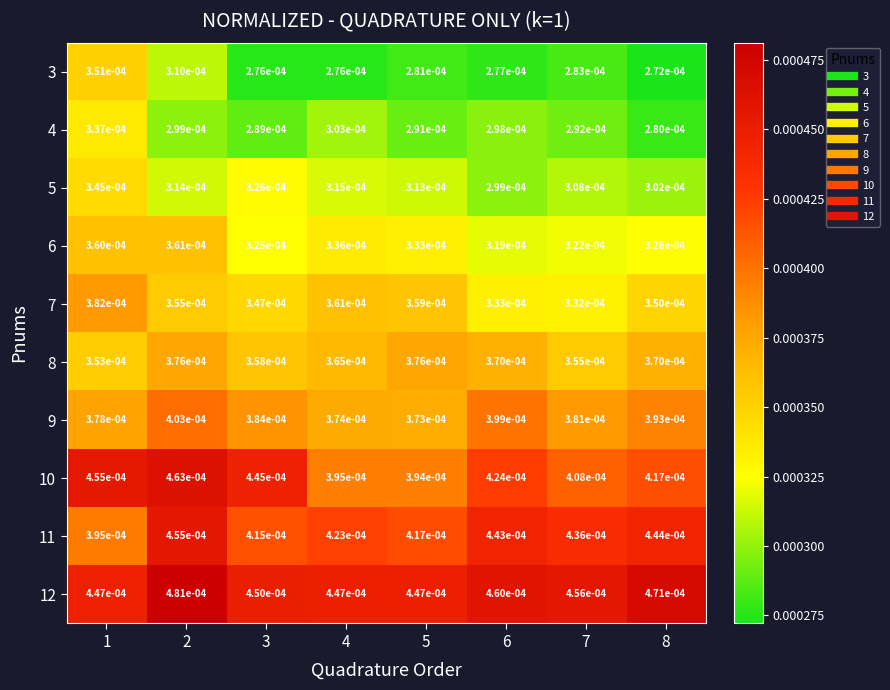

How many distinct data groups are displayed?

10